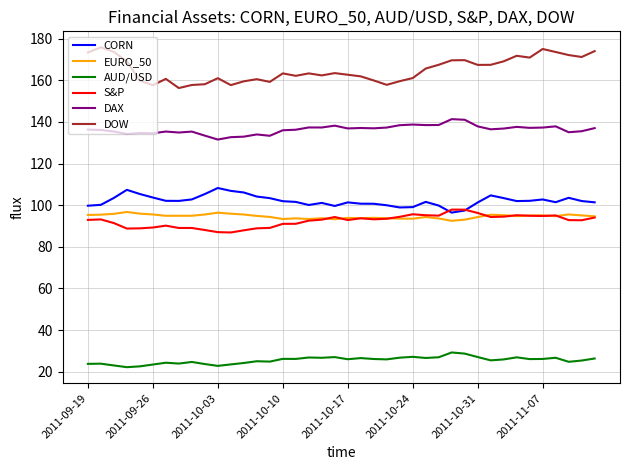

What is the smallest value displayed?

22.2